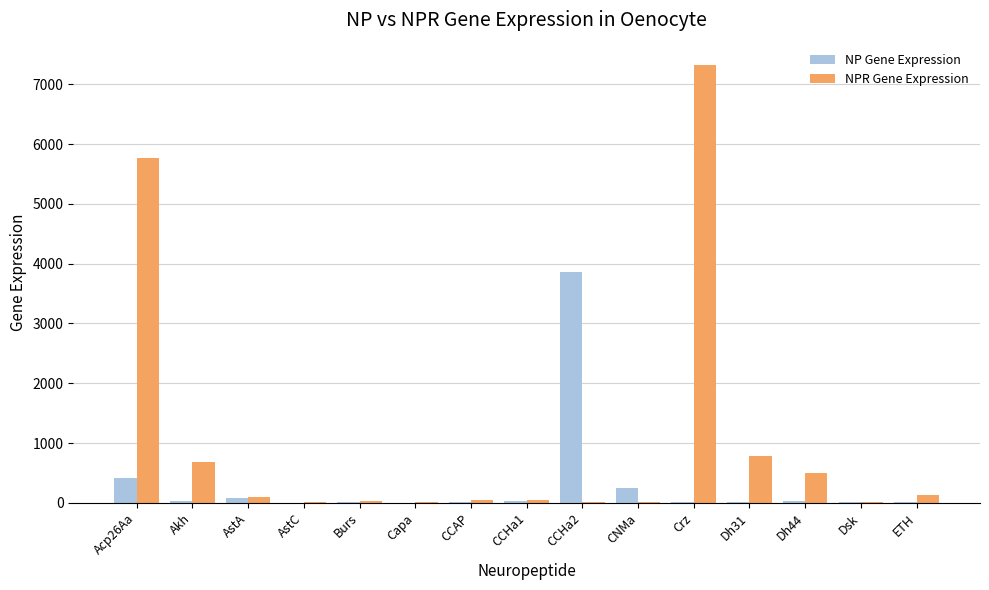

At which category is the sum across all series the highest?

Crz